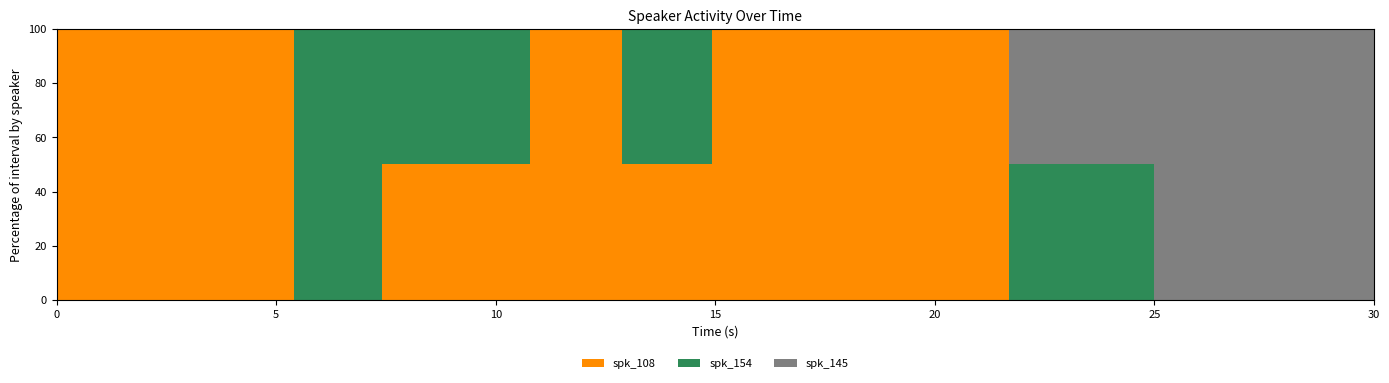

What is the highest value of the spk_108 series?

100